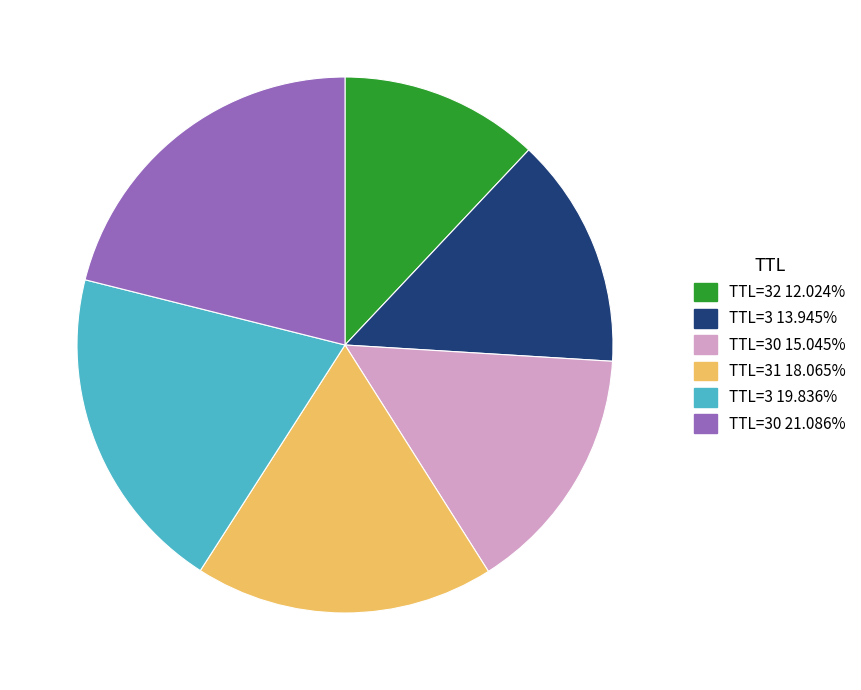

Combined, do TTL=32 12.024% and TTL=30 21.086% account for over 50%?

No